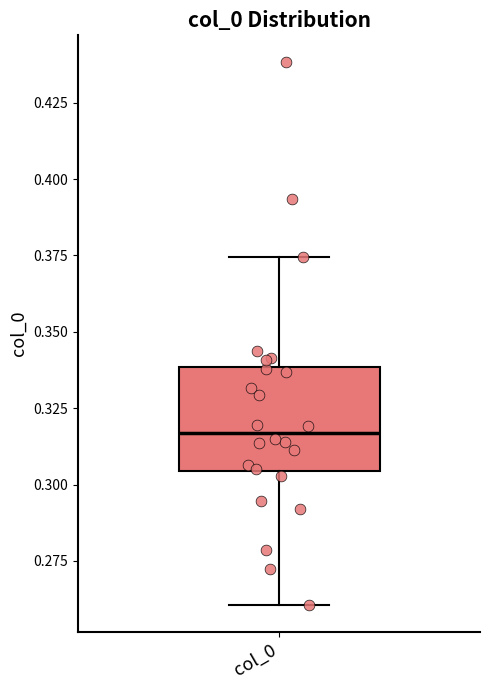

Where does the upper whisker of the box for col_0 end on the y-axis? The values are not printed on the chart, so give them approximately, as read against the axis.

0.375